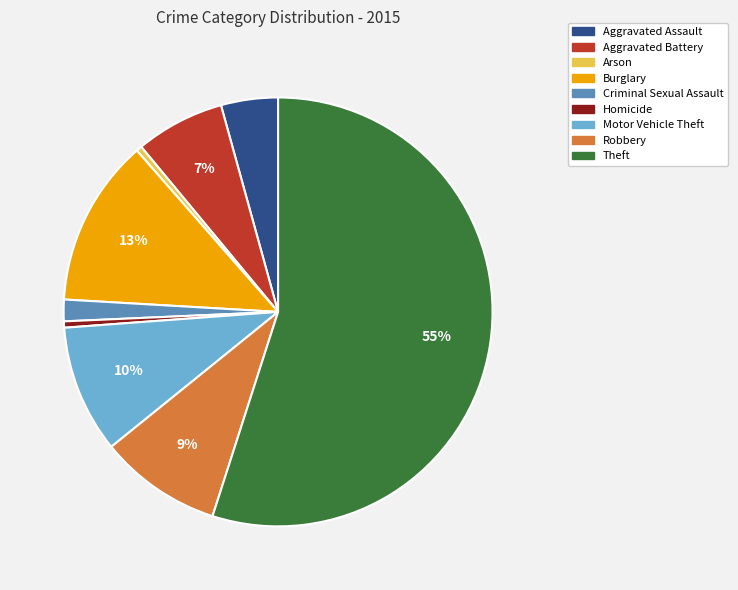

Combined, do Arson and Aggravated Assault account for over 50%?

No